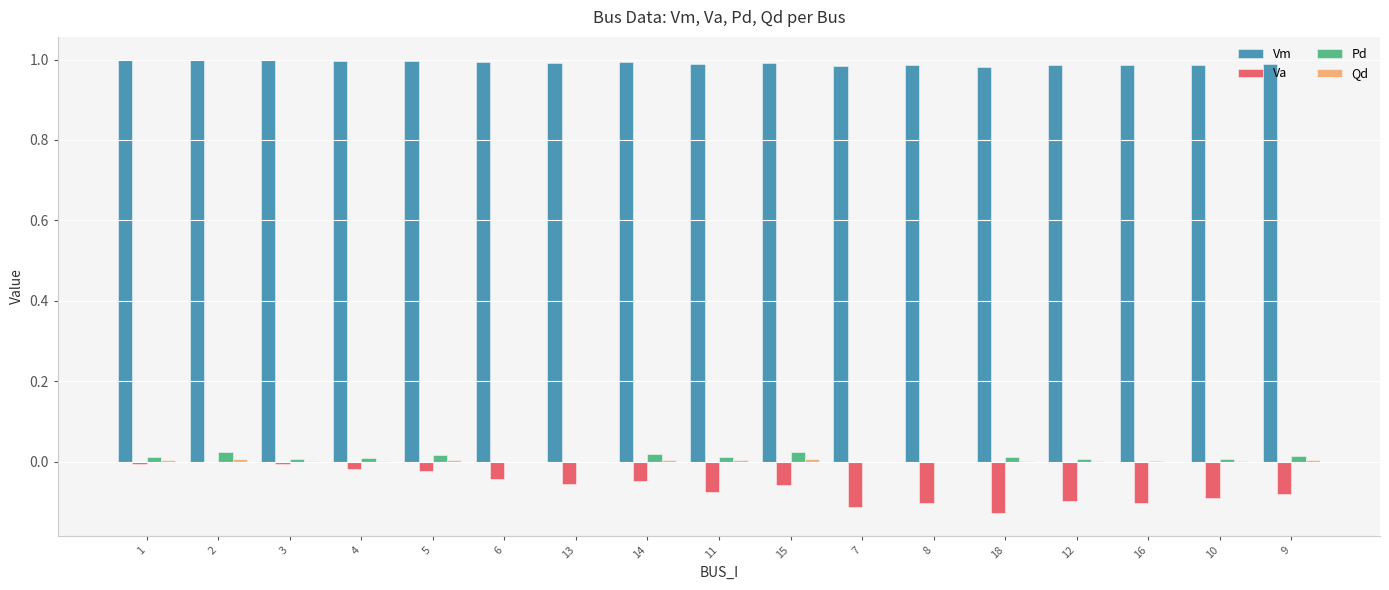

Which series has the largest total across all categories?

Vm